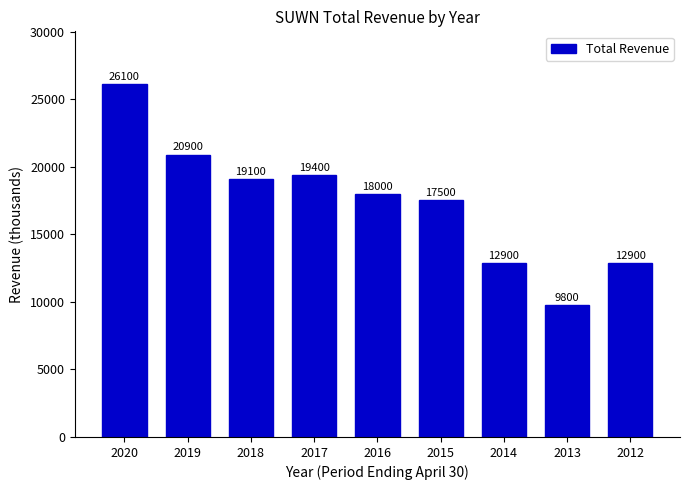

Reading left to right, what are all the values shown in this chart?

2020=26100	2019=20900	2018=19100	2017=19400	2016=18000	2015=17500	2014=12900	2013=9800	2012=12900